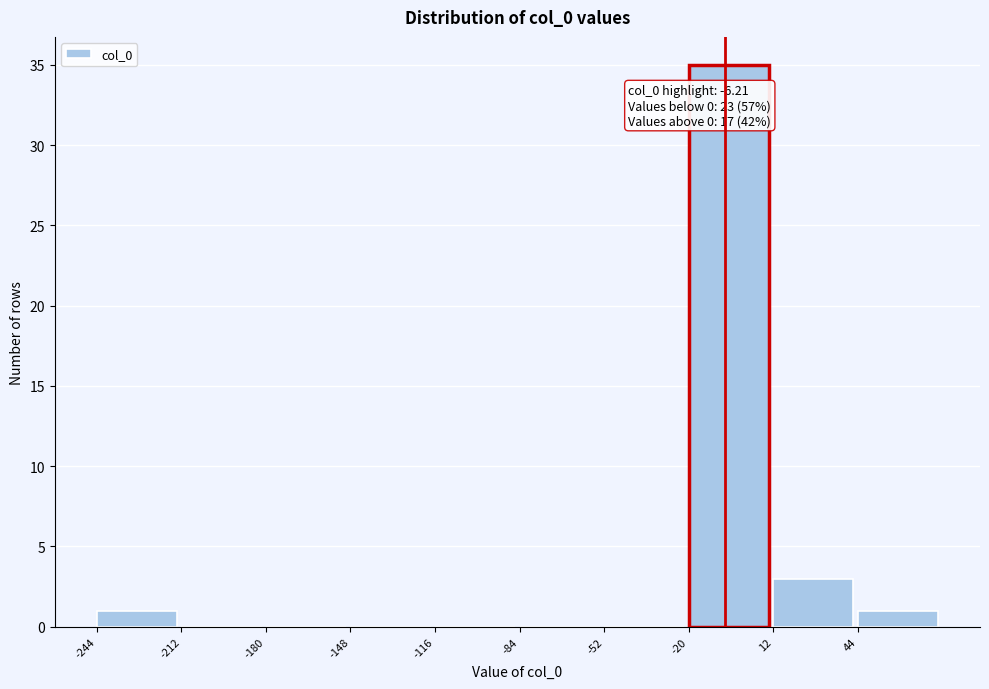

Over which range of the x-axis is the bar tallest?

-20 to 10